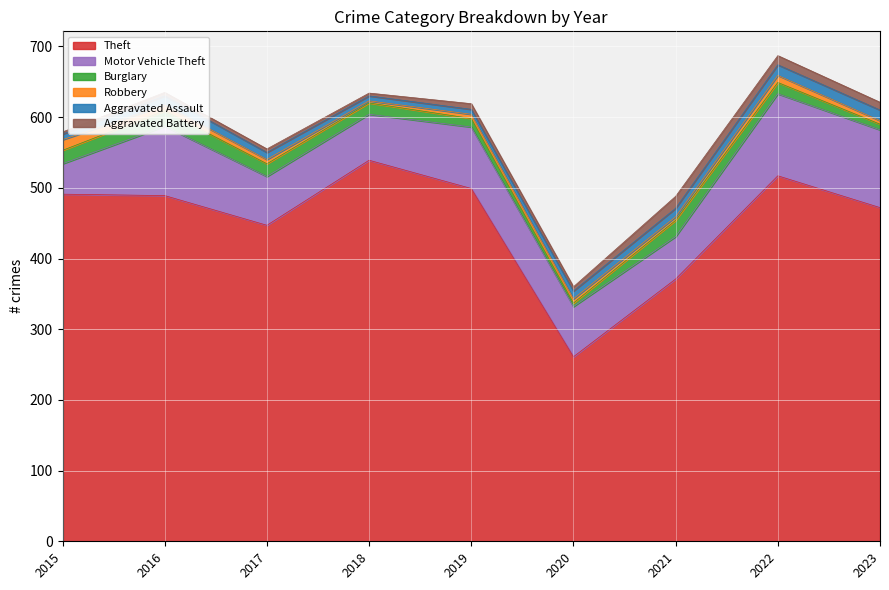

What are all the series names shown in the legend?

Theft, Motor Vehicle Theft, Burglary, Robbery, Aggravated Assault, Aggravated Battery